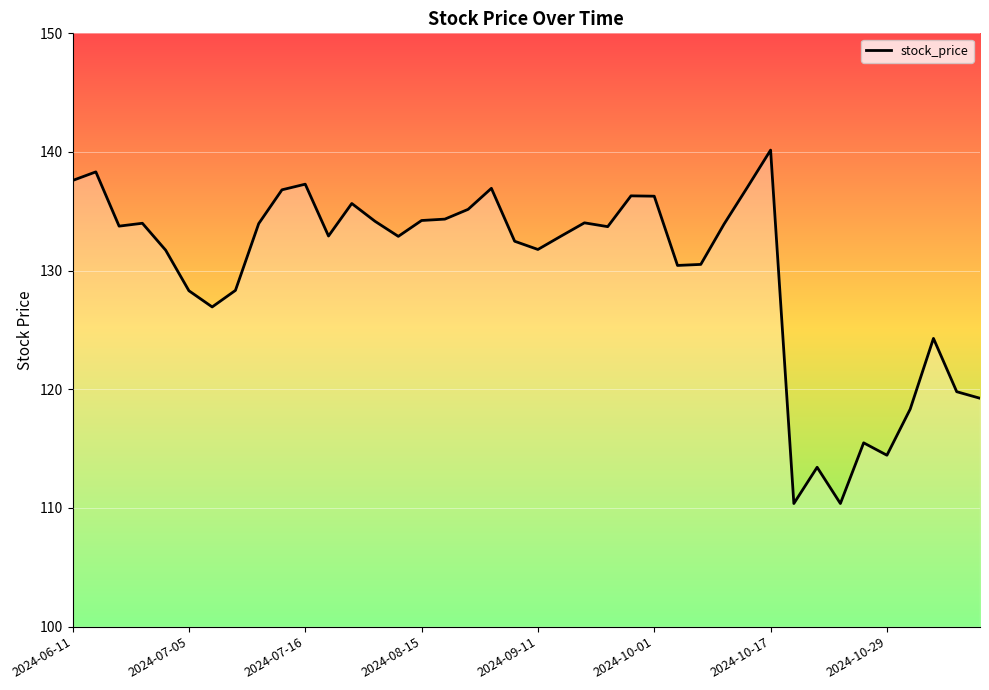

What is the maximum value shown in the chart?

140.2